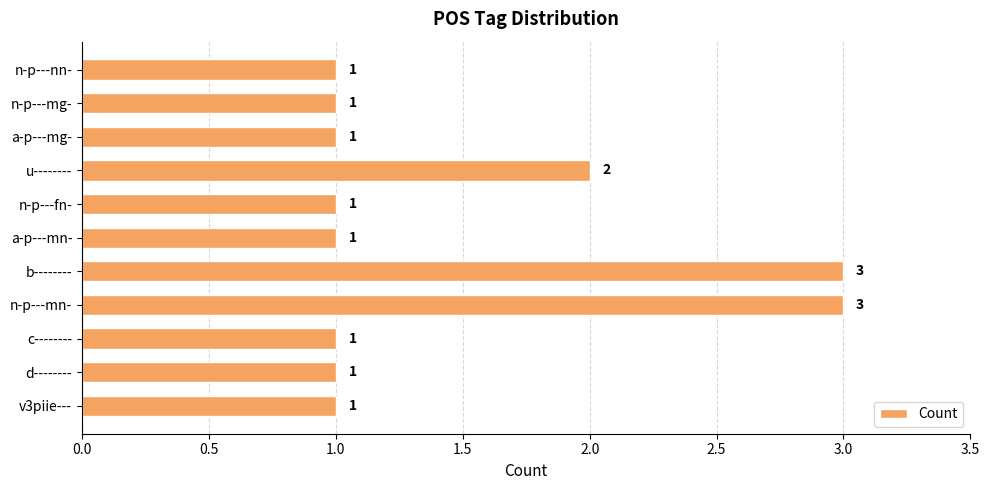

Does the chart contain stacked bars?

No